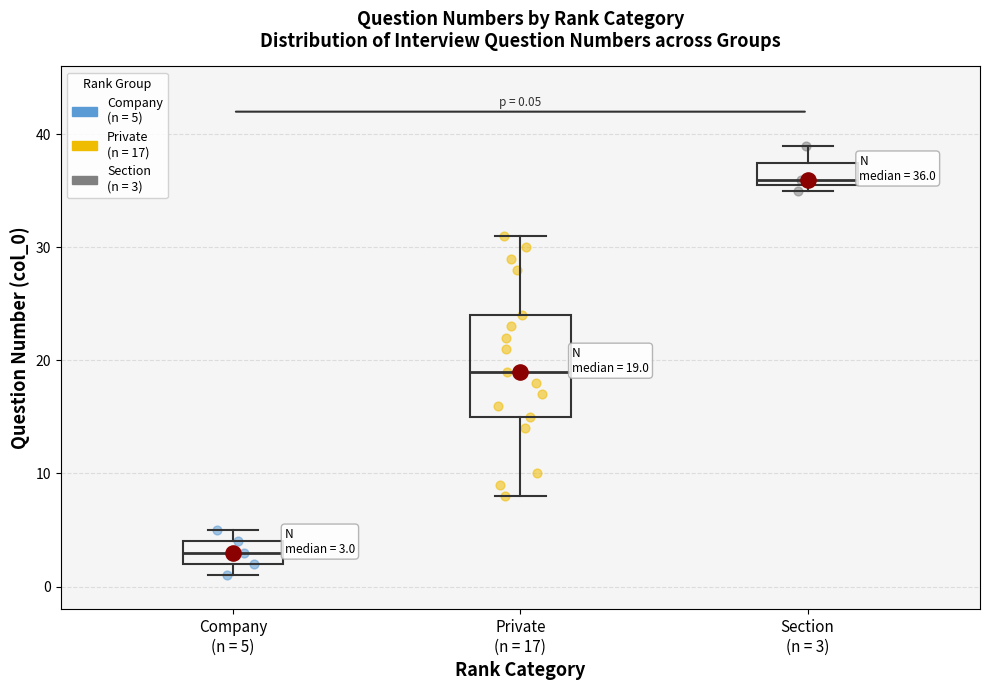

Which box is the tallest, from its lower edge to its upper edge?

Private (n = 17)